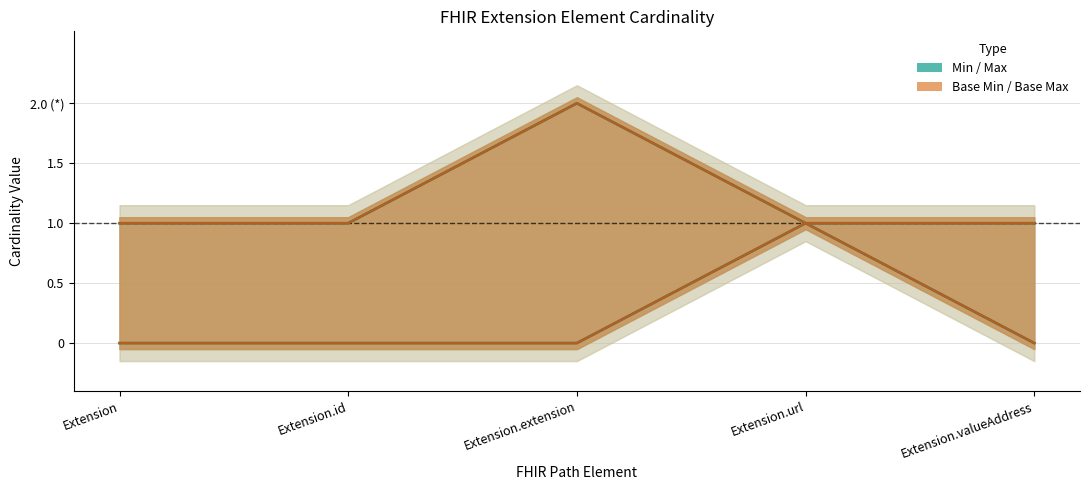

What is the sum of all Base Max_numeric values?

6